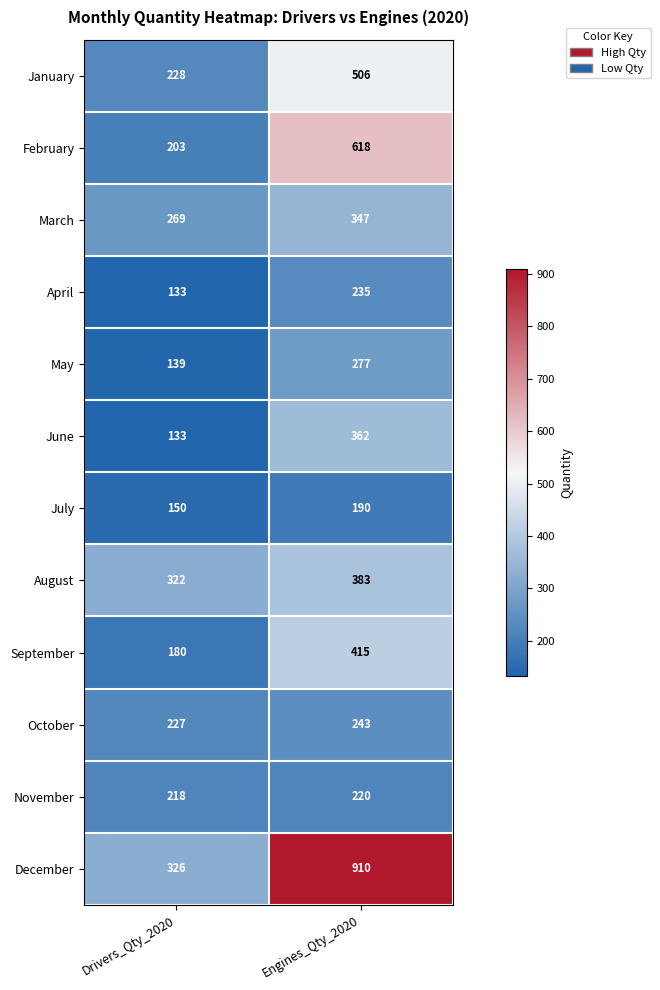

At which category is the sum across all series the highest?

Engines_Qty_2020